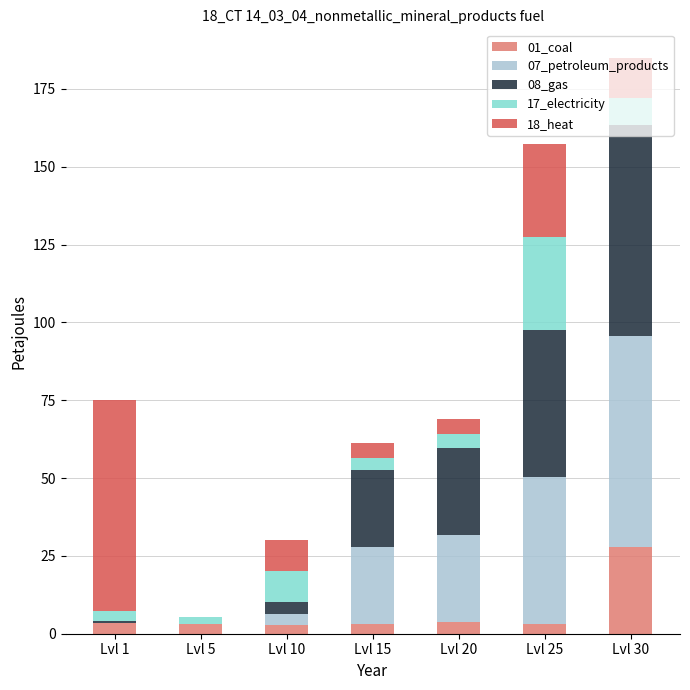

At which category is the sum across all series the highest?

Lvl 30